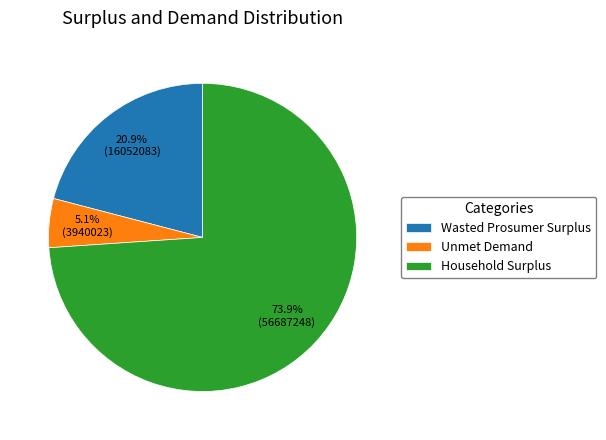

What is the largest slice in the pie chart?

Household Surplus